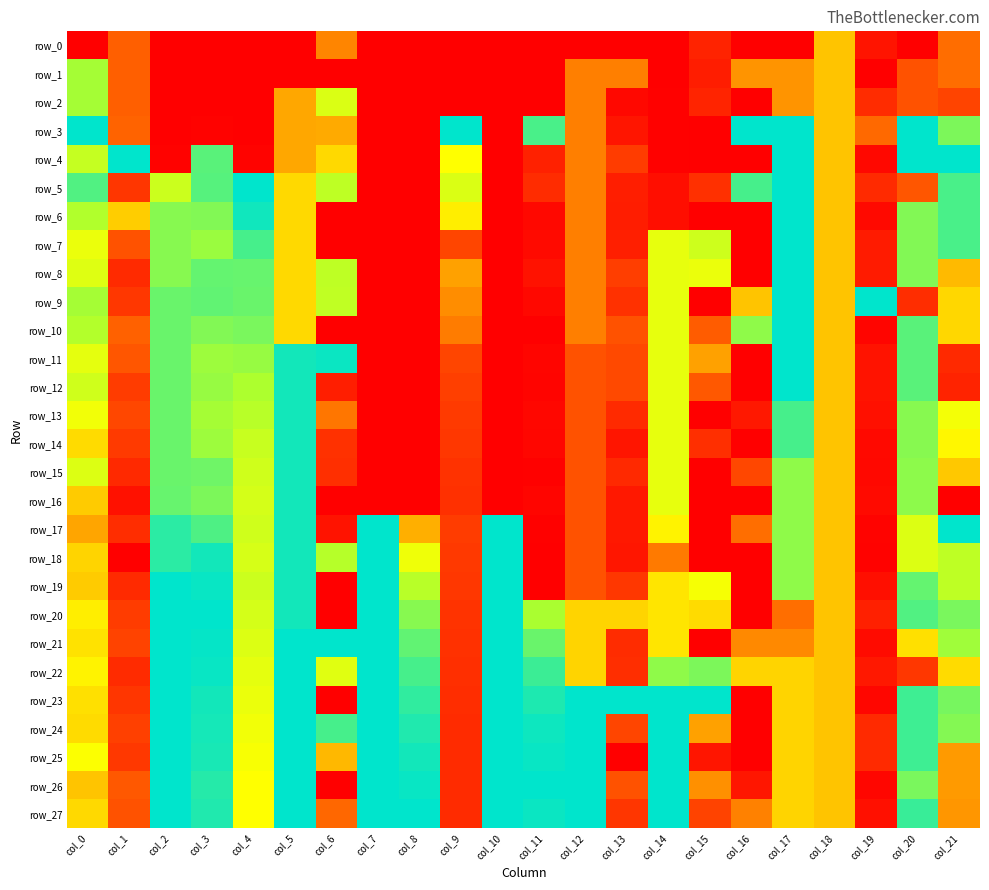

Reading left to right, transcribe all the data shown in this chart.

row_0: col_0=0.0	col_1=0.3	col_2=0.0	col_3=0.0	col_4=0.0	col_5=0.0	col_6=0.4	col_7=0.0	col_8=0.0	col_9=0.0	col_10=0.0	col_11=0.0	col_12=0.0	col_13=0.0	col_14=0.0	col_15=0.1	col_16=0.0	col_17=0.0	col_18=0.5	col_19=0.1	col_20=0.0	col_21=0.3
row_1: col_0=0.8	col_1=0.3	col_2=0.0	col_3=0.0	col_4=0.0	col_5=0.0	col_6=0.0	col_7=0.0	col_8=0.0	col_9=0.0	col_10=0.0	col_11=0.0	col_12=0.4	col_13=0.4	col_14=0.0	col_15=0.1	col_16=0.4	col_17=0.4	col_18=0.5	col_19=0.0	col_20=0.3	col_21=0.3
row_2: col_0=0.8	col_1=0.3	col_2=0.0	col_3=0.0	col_4=0.0	col_5=0.5	col_6=0.7	col_7=0.0	col_8=0.0	col_9=0.0	col_10=0.0	col_11=0.0	col_12=0.4	col_13=0.0	col_14=0.0	col_15=0.1	col_16=0.0	col_17=0.4	col_18=0.5	col_19=0.2	col_20=0.3	col_21=0.2
row_3: col_0=1.0	col_1=0.3	col_2=0.0	col_3=0.0	col_4=0.0	col_5=0.5	col_6=0.5	col_7=0.0	col_8=0.0	col_9=1.0	col_10=0.0	col_11=0.9	col_12=0.4	col_13=0.1	col_14=0.0	col_15=0.0	col_16=1.0	col_17=1.0	col_18=0.5	col_19=0.3	col_20=1.0	col_21=0.8
row_4: col_0=0.7	col_1=1.0	col_2=0.0	col_3=0.9	col_4=0.0	col_5=0.5	col_6=0.5	col_7=0.0	col_8=0.0	col_9=0.6	col_10=0.0	col_11=0.1	col_12=0.4	col_13=0.2	col_14=0.0	col_15=0.0	col_16=0.0	col_17=1.0	col_18=0.5	col_19=0.0	col_20=1.0	col_21=1.0
row_5: col_0=0.9	col_1=0.2	col_2=0.7	col_3=0.9	col_4=1.0	col_5=0.5	col_6=0.7	col_7=0.0	col_8=0.0	col_9=0.7	col_10=0.0	col_11=0.2	col_12=0.4	col_13=0.1	col_14=0.1	col_15=0.2	col_16=0.9	col_17=1.0	col_18=0.5	col_19=0.2	col_20=0.3	col_21=0.9
row_6: col_0=0.7	col_1=0.5	col_2=0.8	col_3=0.8	col_4=1.0	col_5=0.5	col_6=0.0	col_7=0.0	col_8=0.0	col_9=0.6	col_10=0.0	col_11=0.0	col_12=0.4	col_13=0.1	col_14=0.1	col_15=0.0	col_16=0.0	col_17=1.0	col_18=0.5	col_19=0.0	col_20=0.8	col_21=0.9
row_7: col_0=0.6	col_1=0.3	col_2=0.8	col_3=0.8	col_4=0.9	col_5=0.5	col_6=0.0	col_7=0.0	col_8=0.0	col_9=0.3	col_10=0.0	col_11=0.0	col_12=0.4	col_13=0.1	col_14=0.6	col_15=0.7	col_16=0.0	col_17=1.0	col_18=0.5	col_19=0.1	col_20=0.8	col_21=0.9
row_8: col_0=0.7	col_1=0.2	col_2=0.8	col_3=0.9	col_4=0.9	col_5=0.5	col_6=0.7	col_7=0.0	col_8=0.0	col_9=0.4	col_10=0.0	col_11=0.1	col_12=0.4	col_13=0.2	col_14=0.6	col_15=0.6	col_16=0.0	col_17=1.0	col_18=0.5	col_19=0.1	col_20=0.8	col_21=0.5
row_9: col_0=0.8	col_1=0.2	col_2=0.8	col_3=0.9	col_4=0.8	col_5=0.5	col_6=0.7	col_7=0.0	col_8=0.0	col_9=0.4	col_10=0.0	col_11=0.0	col_12=0.4	col_13=0.2	col_14=0.6	col_15=0.0	col_16=0.5	col_17=1.0	col_18=0.5	col_19=1.0	col_20=0.2	col_21=0.5
row_10: col_0=0.7	col_1=0.3	col_2=0.8	col_3=0.8	col_4=0.8	col_5=0.5	col_6=0.0	col_7=0.0	col_8=0.0	col_9=0.4	col_10=0.0	col_11=0.0	col_12=0.4	col_13=0.3	col_14=0.6	col_15=0.3	col_16=0.8	col_17=1.0	col_18=0.5	col_19=0.0	col_20=0.9	col_21=0.5
row_11: col_0=0.6	col_1=0.3	col_2=0.8	col_3=0.8	col_4=0.8	col_5=1.0	col_6=1.0	col_7=0.0	col_8=0.0	col_9=0.3	col_10=0.0	col_11=0.0	col_12=0.3	col_13=0.3	col_14=0.6	col_15=0.4	col_16=0.0	col_17=1.0	col_18=0.5	col_19=0.1	col_20=0.9	col_21=0.2
row_12: col_0=0.7	col_1=0.2	col_2=0.8	col_3=0.8	col_4=0.7	col_5=1.0	col_6=0.1	col_7=0.0	col_8=0.0	col_9=0.2	col_10=0.0	col_11=0.0	col_12=0.3	col_13=0.3	col_14=0.6	col_15=0.3	col_16=0.0	col_17=1.0	col_18=0.5	col_19=0.1	col_20=0.9	col_21=0.1
row_13: col_0=0.6	col_1=0.3	col_2=0.8	col_3=0.8	col_4=0.7	col_5=1.0	col_6=0.4	col_7=0.0	col_8=0.0	col_9=0.2	col_10=0.0	col_11=0.0	col_12=0.3	col_13=0.2	col_14=0.6	col_15=0.0	col_16=0.1	col_17=0.9	col_18=0.5	col_19=0.1	col_20=0.8	col_21=0.6
row_14: col_0=0.5	col_1=0.2	col_2=0.8	col_3=0.8	col_4=0.7	col_5=1.0	col_6=0.2	col_7=0.0	col_8=0.0	col_9=0.2	col_10=0.0	col_11=0.0	col_12=0.3	col_13=0.1	col_14=0.6	col_15=0.2	col_16=0.0	col_17=0.9	col_18=0.5	col_19=0.0	col_20=0.8	col_21=0.6
row_15: col_0=0.7	col_1=0.1	col_2=0.8	col_3=0.8	col_4=0.7	col_5=1.0	col_6=0.2	col_7=0.0	col_8=0.0	col_9=0.2	col_10=0.0	col_11=0.0	col_12=0.3	col_13=0.2	col_14=0.6	col_15=0.0	col_16=0.3	col_17=0.8	col_18=0.5	col_19=0.0	col_20=0.8	col_21=0.5
row_16: col_0=0.5	col_1=0.1	col_2=0.9	col_3=0.8	col_4=0.7	col_5=1.0	col_6=0.0	col_7=0.0	col_8=0.0	col_9=0.2	col_10=0.0	col_11=0.0	col_12=0.3	col_13=0.1	col_14=0.6	col_15=0.0	col_16=0.0	col_17=0.8	col_18=0.5	col_19=0.0	col_20=0.8	col_21=0.0
row_17: col_0=0.5	col_1=0.2	col_2=0.9	col_3=0.9	col_4=0.7	col_5=1.0	col_6=0.1	col_7=1.0	col_8=0.5	col_9=0.2	col_10=1.0	col_11=0.0	col_12=0.3	col_13=0.1	col_14=0.6	col_15=0.0	col_16=0.3	col_17=0.8	col_18=0.5	col_19=0.0	col_20=0.7	col_21=1.0
row_18: col_0=0.5	col_1=0.0	col_2=0.9	col_3=1.0	col_4=0.7	col_5=1.0	col_6=0.7	col_7=1.0	col_8=0.6	col_9=0.2	col_10=1.0	col_11=0.0	col_12=0.3	col_13=0.1	col_14=0.4	col_15=0.0	col_16=0.0	col_17=0.8	col_18=0.5	col_19=0.0	col_20=0.7	col_21=0.7
row_19: col_0=0.5	col_1=0.2	col_2=1.0	col_3=1.0	col_4=0.7	col_5=1.0	col_6=0.0	col_7=1.0	col_8=0.7	col_9=0.2	col_10=1.0	col_11=0.0	col_12=0.3	col_13=0.2	col_14=0.6	col_15=0.6	col_16=0.0	col_17=0.8	col_18=0.5	col_19=0.1	col_20=0.9	col_21=0.7
row_20: col_0=0.6	col_1=0.2	col_2=1.0	col_3=1.0	col_4=0.7	col_5=1.0	col_6=0.0	col_7=1.0	col_8=0.8	col_9=0.2	col_10=1.0	col_11=0.8	col_12=0.5	col_13=0.5	col_14=0.6	col_15=0.5	col_16=0.0	col_17=0.3	col_18=0.5	col_19=0.1	col_20=0.9	col_21=0.8
row_21: col_0=0.6	col_1=0.2	col_2=1.0	col_3=1.0	col_4=0.7	col_5=1.0	col_6=1.0	col_7=1.0	col_8=0.9	col_9=0.2	col_10=1.0	col_11=0.8	col_12=0.5	col_13=0.2	col_14=0.6	col_15=0.0	col_16=0.4	col_17=0.4	col_18=0.5	col_19=0.0	col_20=0.5	col_21=0.8
row_22: col_0=0.6	col_1=0.2	col_2=1.0	col_3=1.0	col_4=0.6	col_5=1.0	col_6=0.7	col_7=1.0	col_8=0.9	col_9=0.2	col_10=1.0	col_11=0.9	col_12=0.5	col_13=0.2	col_14=0.8	col_15=0.8	col_16=0.5	col_17=0.5	col_18=0.5	col_19=0.1	col_20=0.2	col_21=0.5
row_23: col_0=0.6	col_1=0.2	col_2=1.0	col_3=1.0	col_4=0.6	col_5=1.0	col_6=0.0	col_7=1.0	col_8=0.9	col_9=0.2	col_10=1.0	col_11=1.0	col_12=1.0	col_13=1.0	col_14=1.0	col_15=1.0	col_16=0.0	col_17=0.5	col_18=0.5	col_19=0.0	col_20=0.9	col_21=0.8
row_24: col_0=0.5	col_1=0.2	col_2=1.0	col_3=1.0	col_4=0.6	col_5=1.0	col_6=0.9	col_7=1.0	col_8=1.0	col_9=0.2	col_10=1.0	col_11=1.0	col_12=1.0	col_13=0.3	col_14=1.0	col_15=0.4	col_16=0.0	col_17=0.5	col_18=0.5	col_19=0.2	col_20=0.9	col_21=0.8
row_25: col_0=0.6	col_1=0.2	col_2=1.0	col_3=1.0	col_4=0.6	col_5=1.0	col_6=0.5	col_7=1.0	col_8=1.0	col_9=0.2	col_10=1.0	col_11=1.0	col_12=1.0	col_13=0.0	col_14=1.0	col_15=0.1	col_16=0.0	col_17=0.5	col_18=0.5	col_19=0.2	col_20=0.9	col_21=0.4
row_26: col_0=0.5	col_1=0.3	col_2=1.0	col_3=0.9	col_4=0.6	col_5=1.0	col_6=0.0	col_7=1.0	col_8=1.0	col_9=0.2	col_10=1.0	col_11=1.0	col_12=1.0	col_13=0.3	col_14=1.0	col_15=0.4	col_16=0.1	col_17=0.5	col_18=0.5	col_19=0.0	col_20=0.8	col_21=0.4
row_27: col_0=0.5	col_1=0.3	col_2=1.0	col_3=1.0	col_4=0.6	col_5=1.0	col_6=0.3	col_7=1.0	col_8=1.0	col_9=0.2	col_10=1.0	col_11=1.0	col_12=1.0	col_13=0.2	col_14=1.0	col_15=0.2	col_16=0.4	col_17=0.5	col_18=0.5	col_19=0.1	col_20=0.9	col_21=0.4